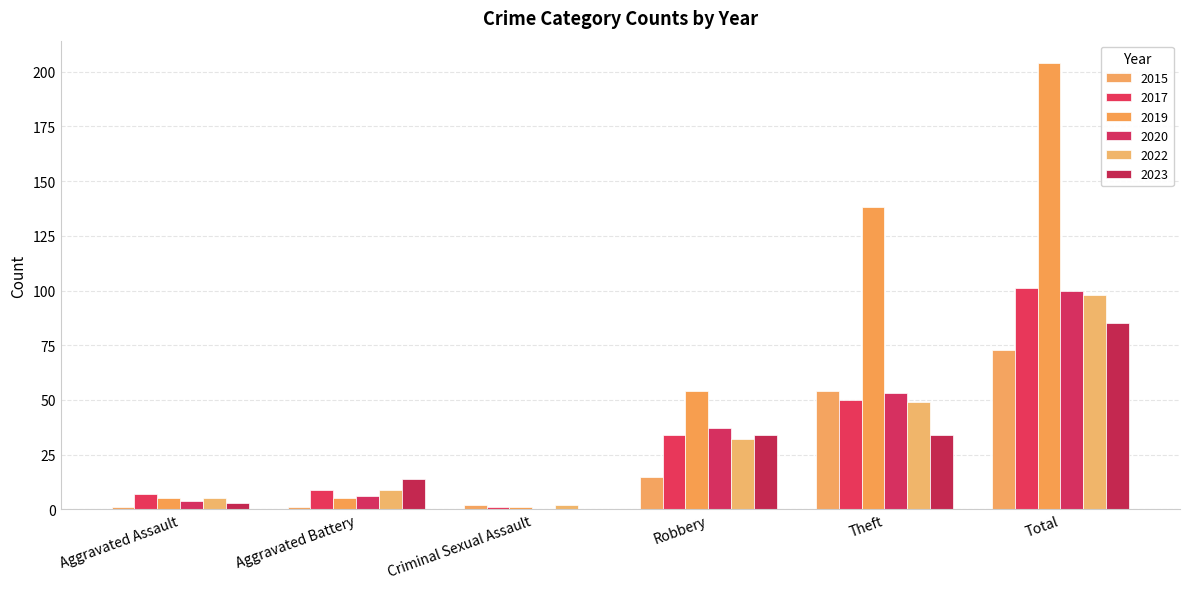

What is the difference between the 2020 values at Theft and Aggravated Battery?

47